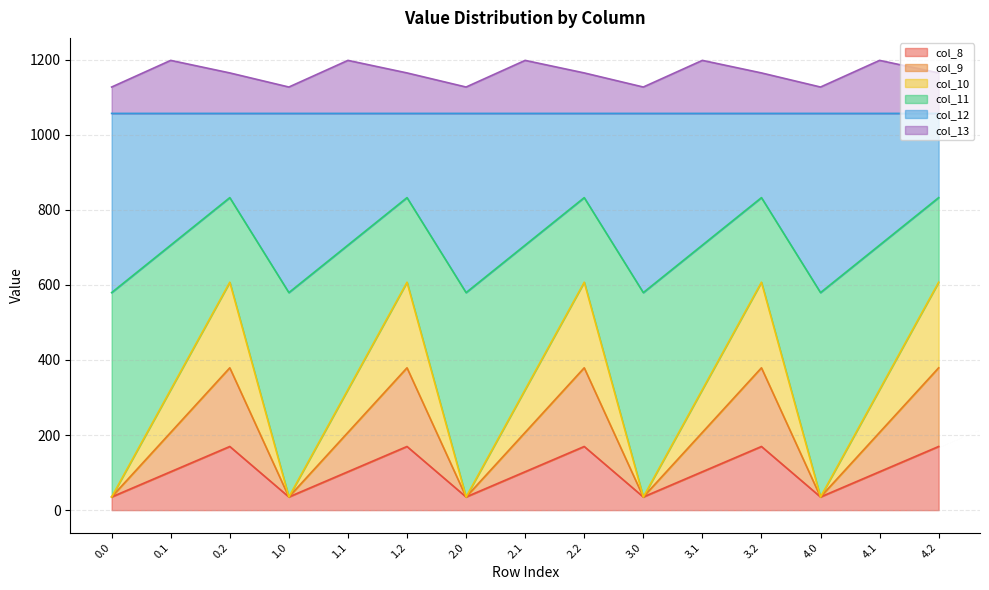

What is the maximum value shown in the chart?

1197.8